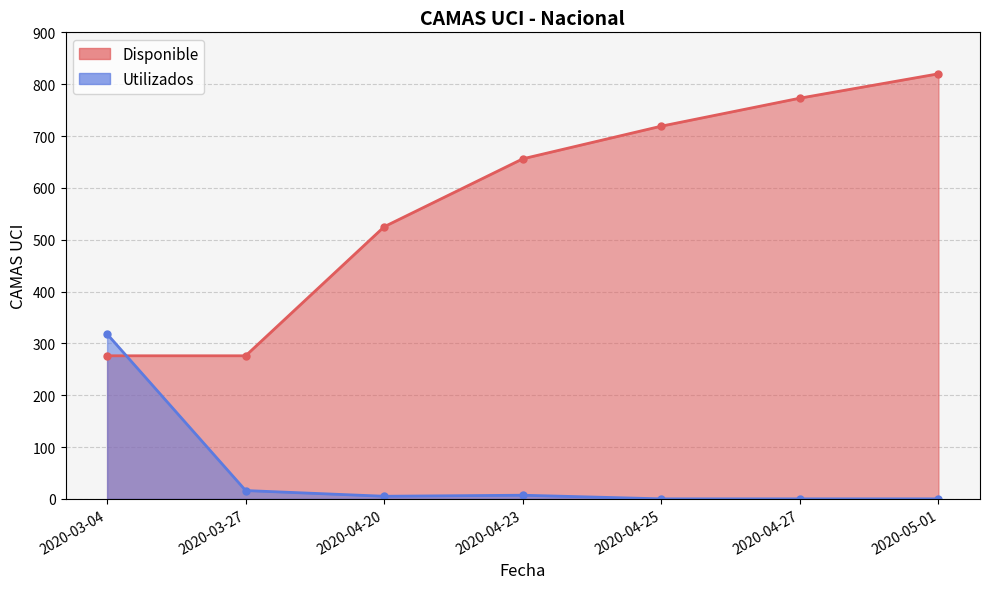

What is the approximate value of Disponible at 2020-04-27, to the nearest 100?

800